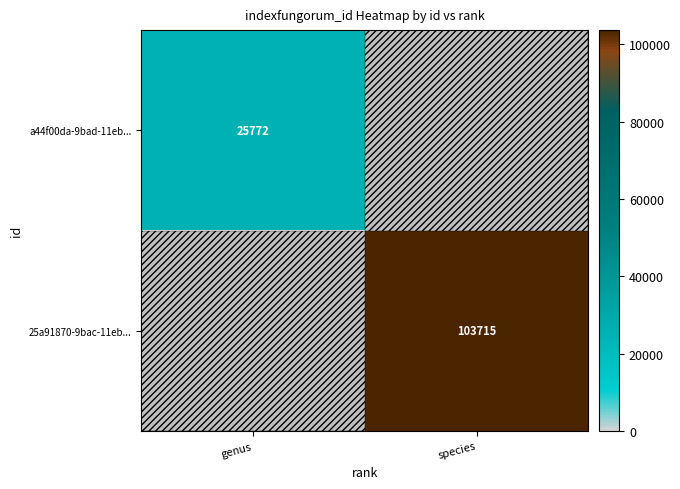

The 25a91870-9bac-11eb... series shows 141817 at species. True or false?

False